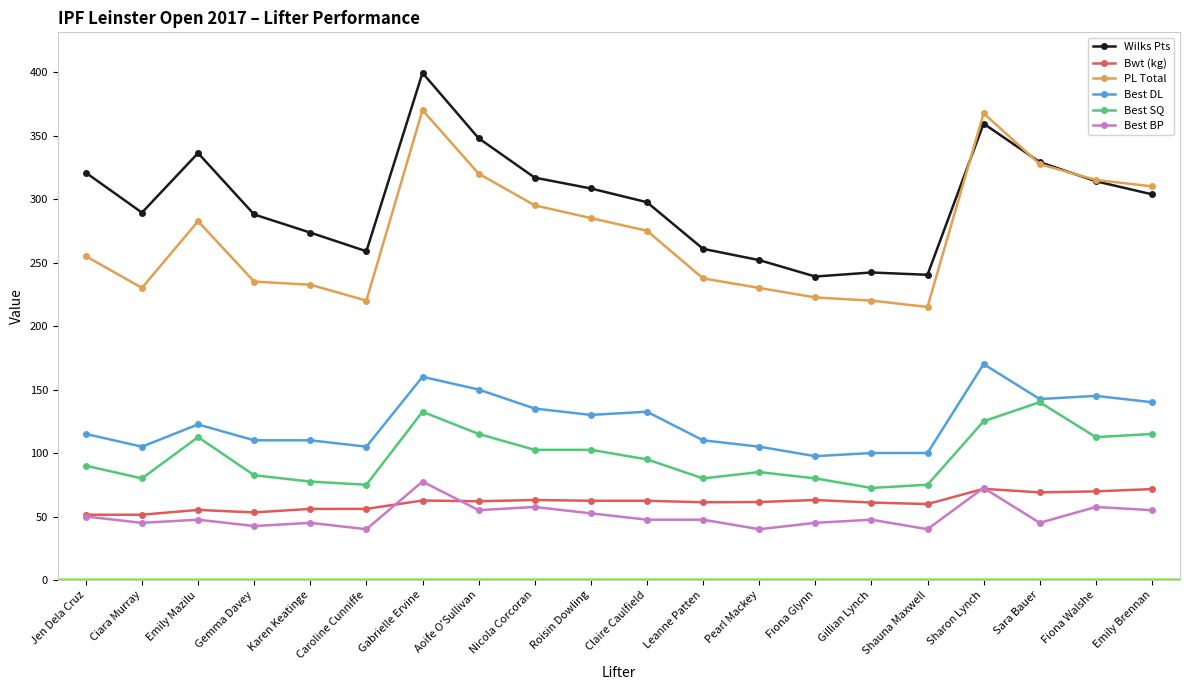

What is the spread (max minus min) of values at Gillian Lynch?

194.7